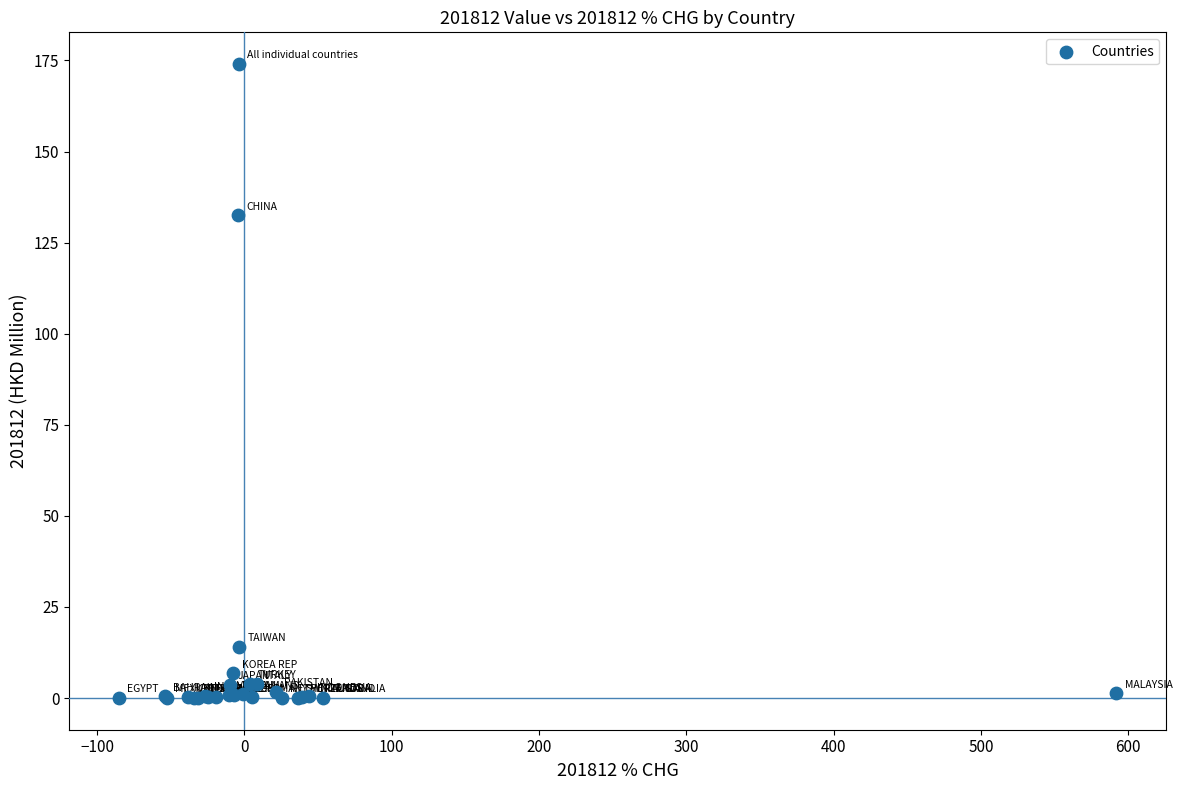

What Y value in the scatter plot is closest to 87?

132.5